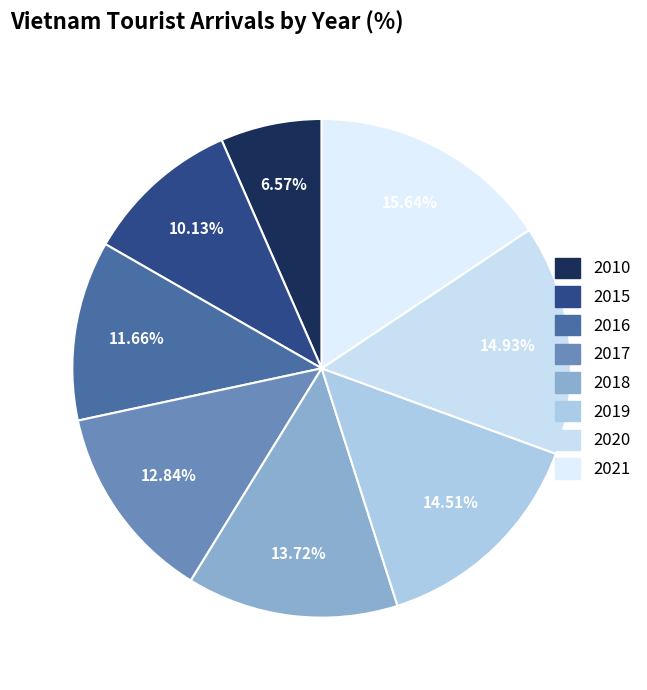

Combined, what portion of the pie is 2021 and 2015?

25.8%